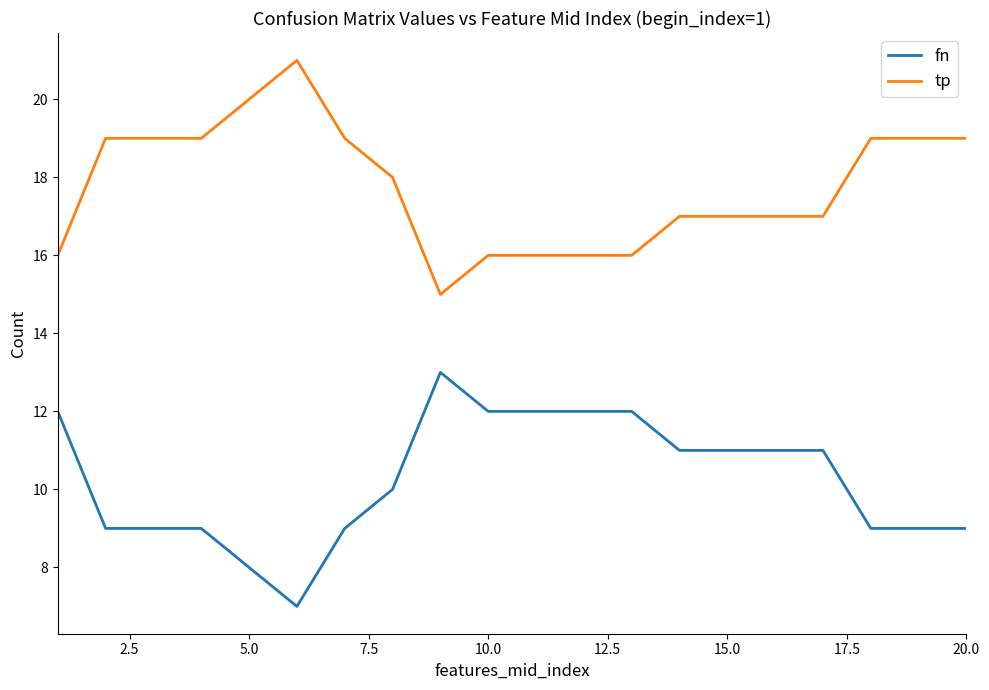

What is the sum of all fn values?

205